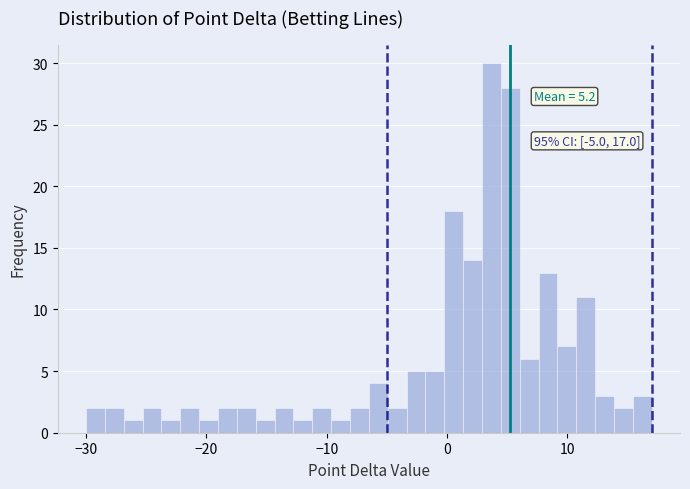

Read against the x-axis, roughly where is the centre of the tallest bar?

4